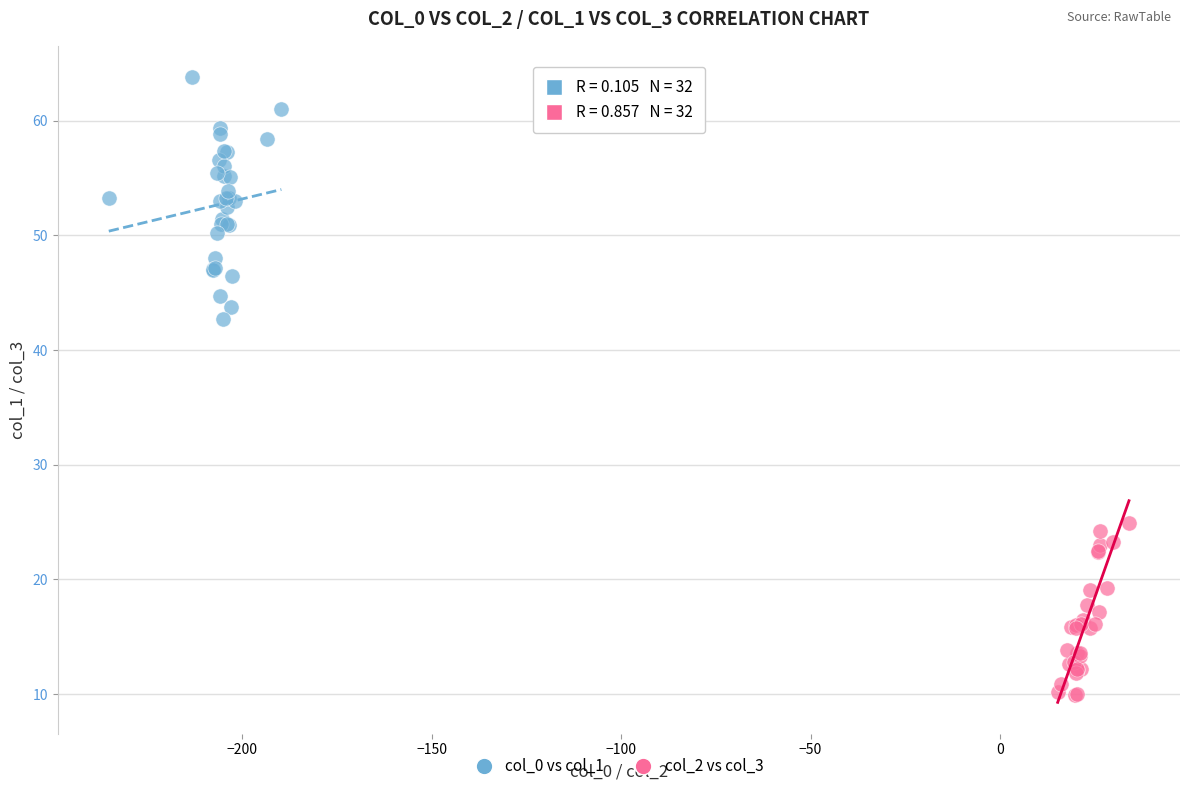

Which series has the widest spread of Y values?

col_0 vs col_1